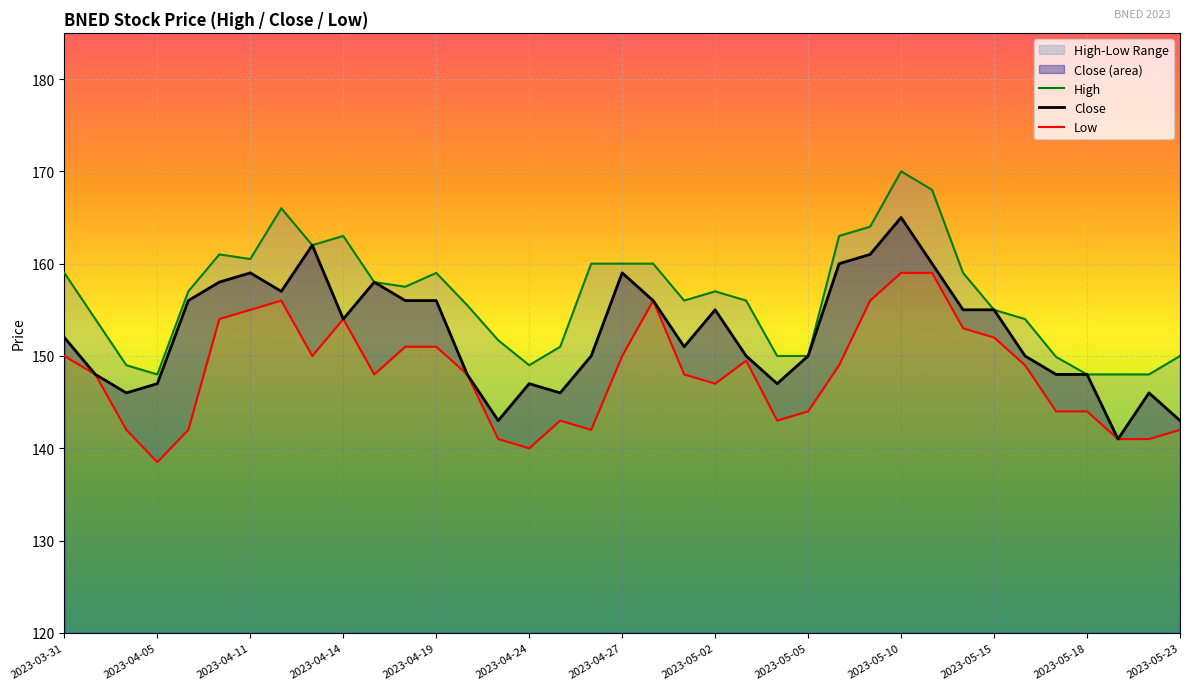

True or false: Low and Close cross at least once.

False